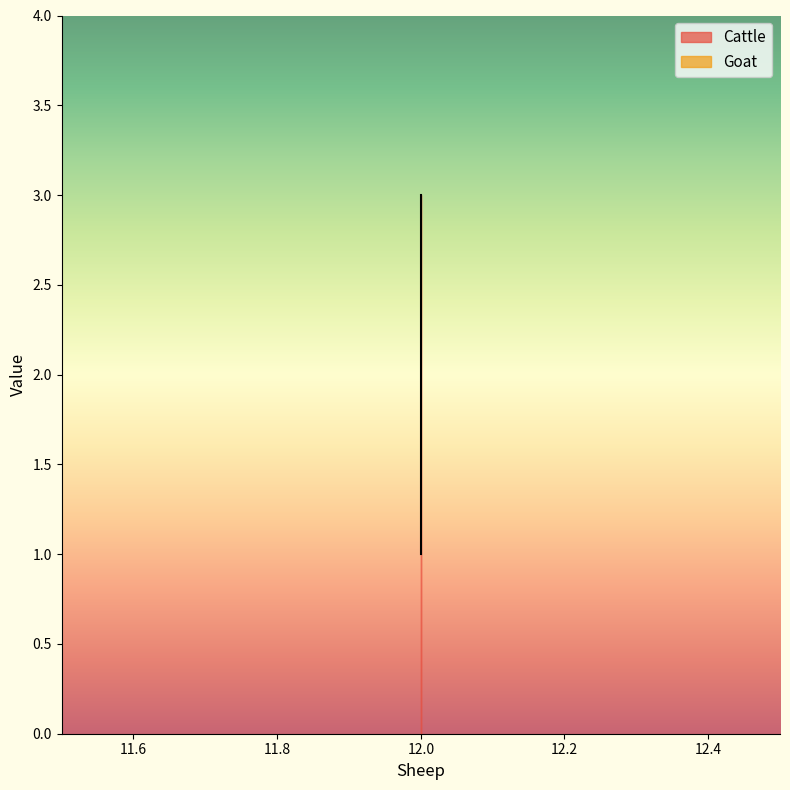

Read the value at 12.

1